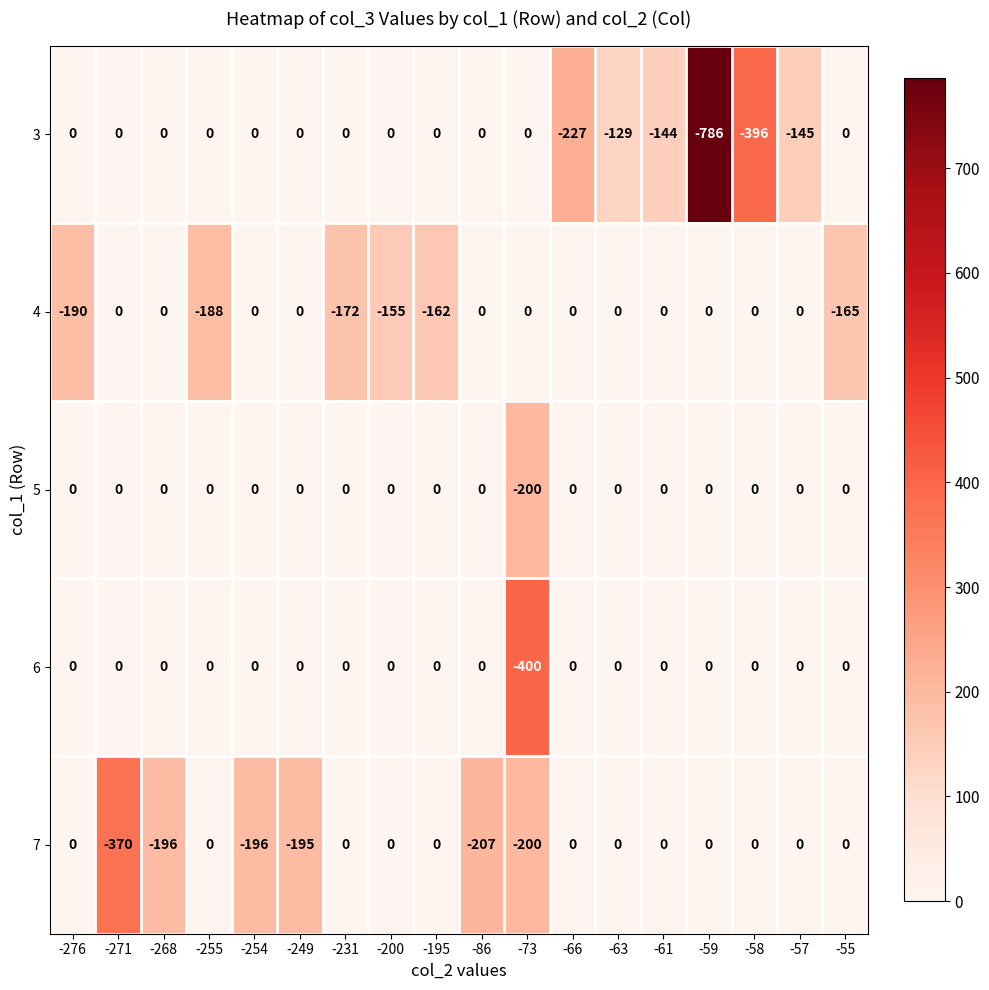

Which series has the largest range (max minus min)?

3